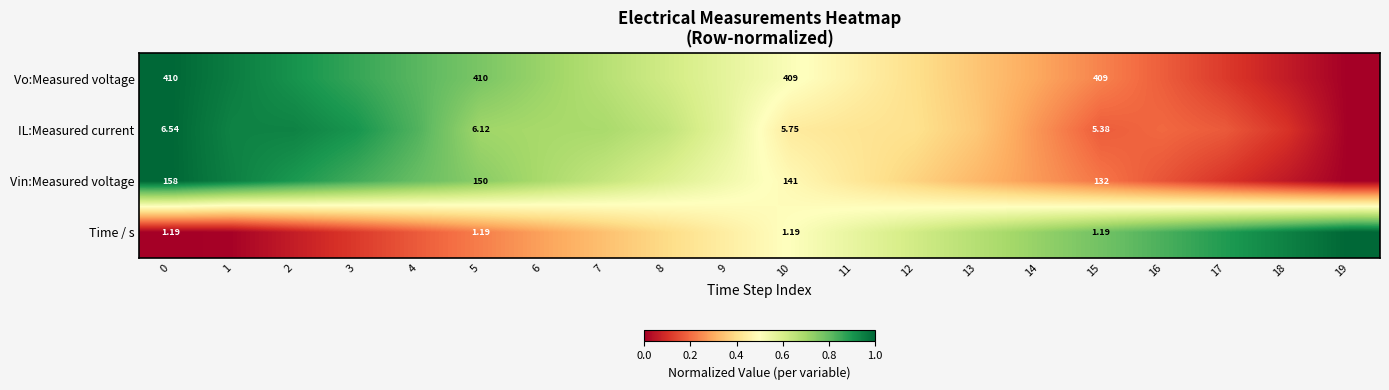

Rank the series at 5 from highest to lowest value.

Vo:Measured voltage, Vin:Measured voltage, IL:Measured current, Time / s